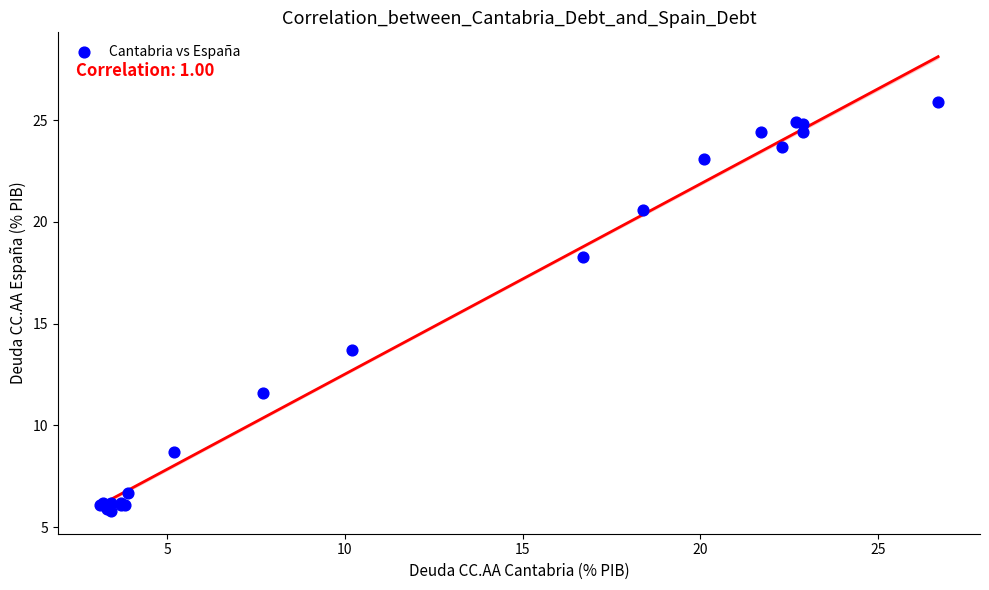

What Y value in the scatter plot is closest to 15?

13.7